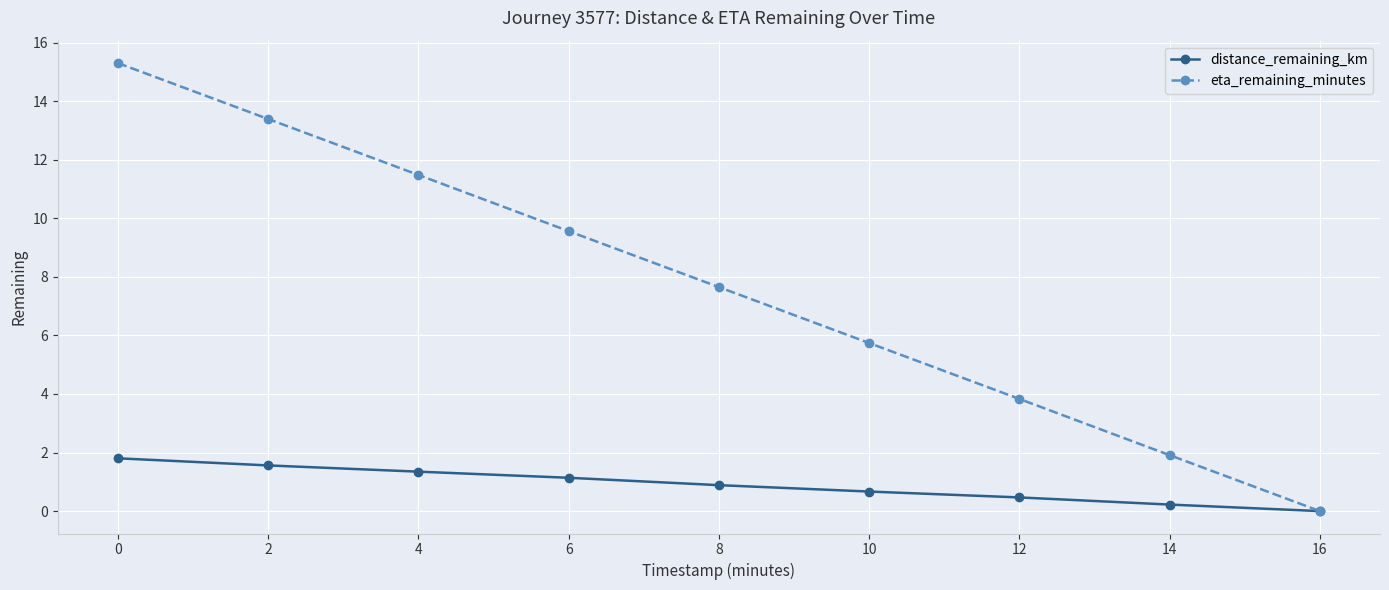

Where does the eta_remaining_minutes series first go above 7?

0